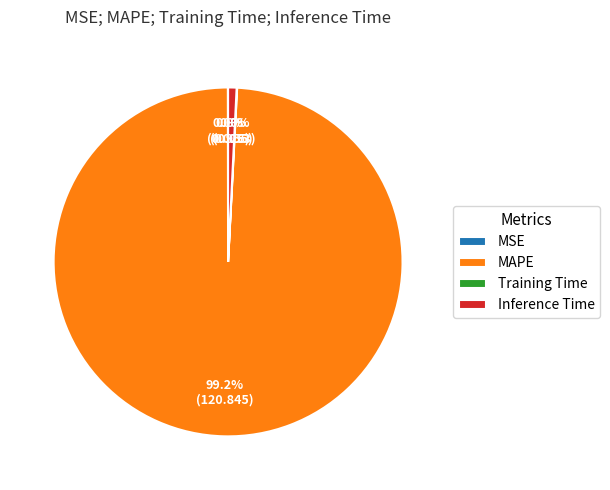

What is the majority slice?

MAPE